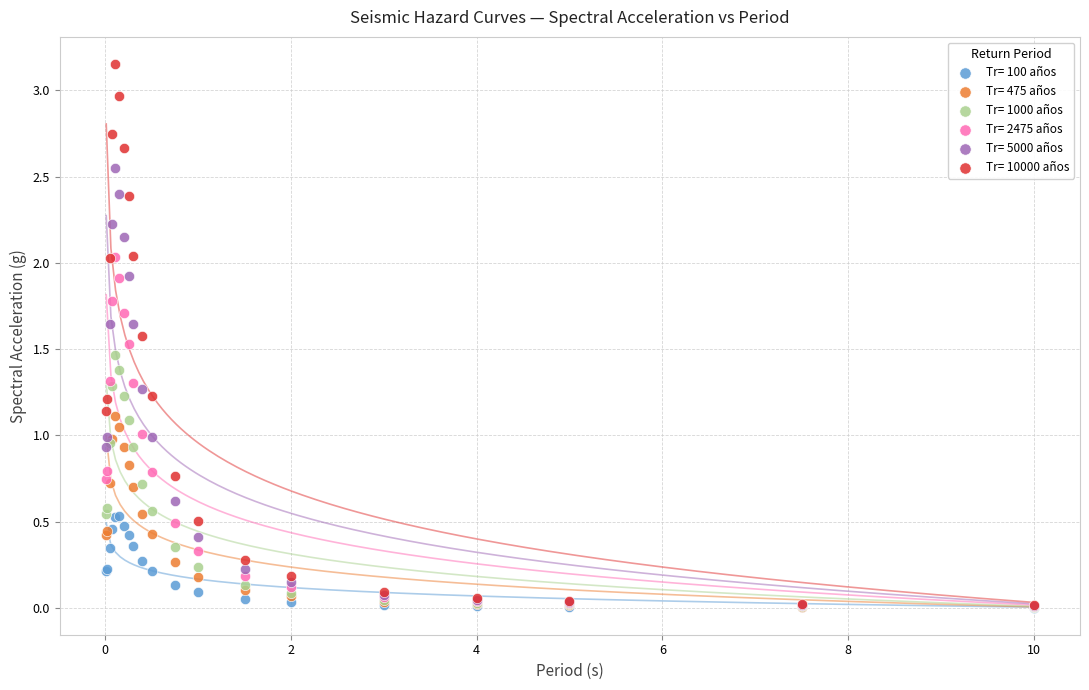

Which series reaches the maximum Y coordinate?

Tr= 10000 años